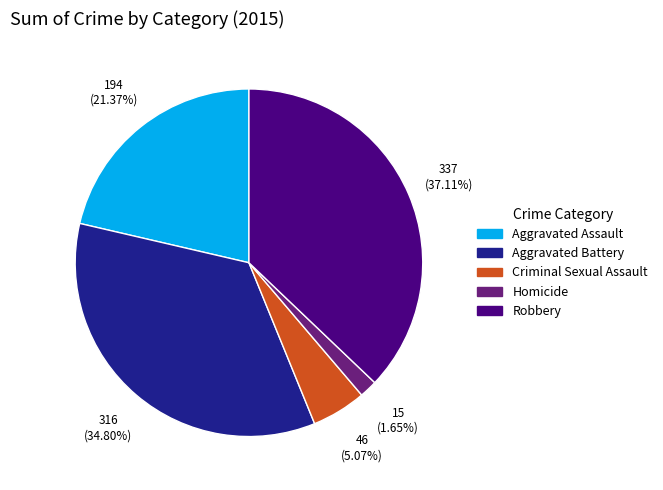

Approximately how many times larger is the value at Aggravated Battery compared to Homicide?

21.1